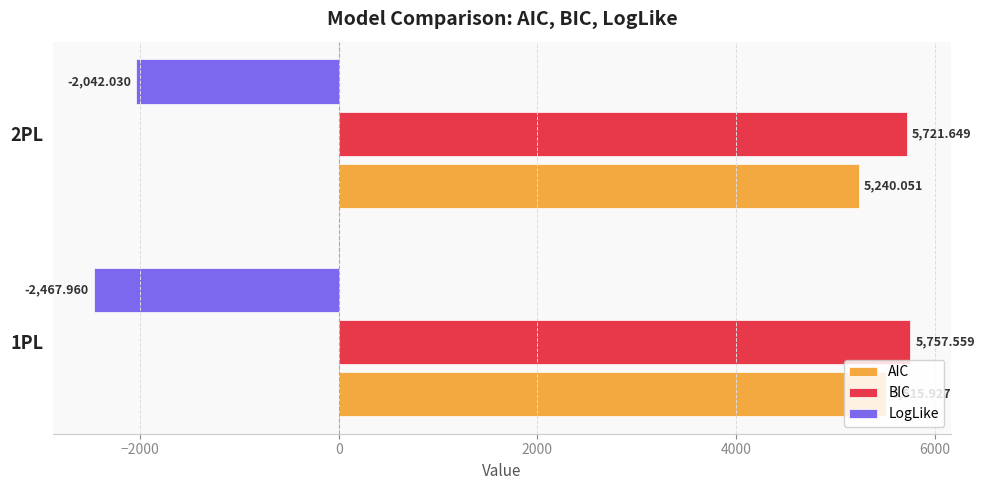

Which series changed the most between 1PL and 2PL?

LogLike